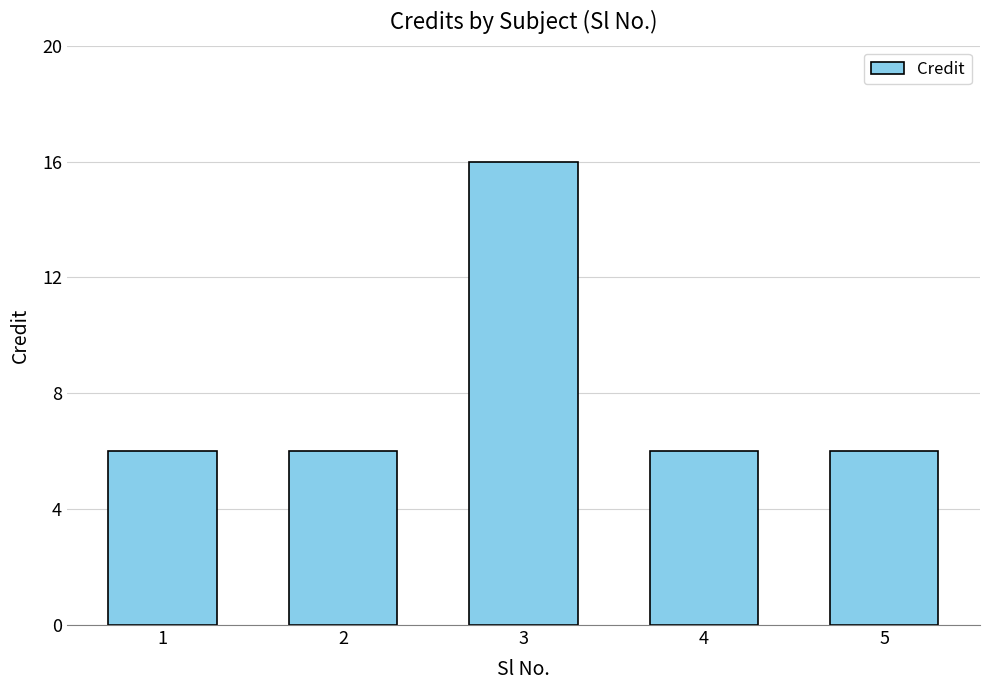

Reading right to left, list all the values displayed in this chart.

6	6	16	6	6